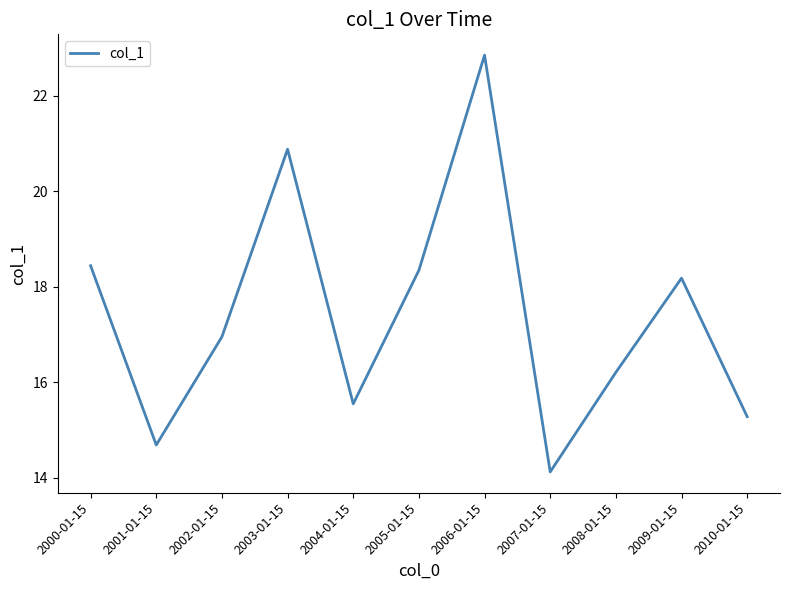

Which category has the lowest value across all series?

2007-01-15